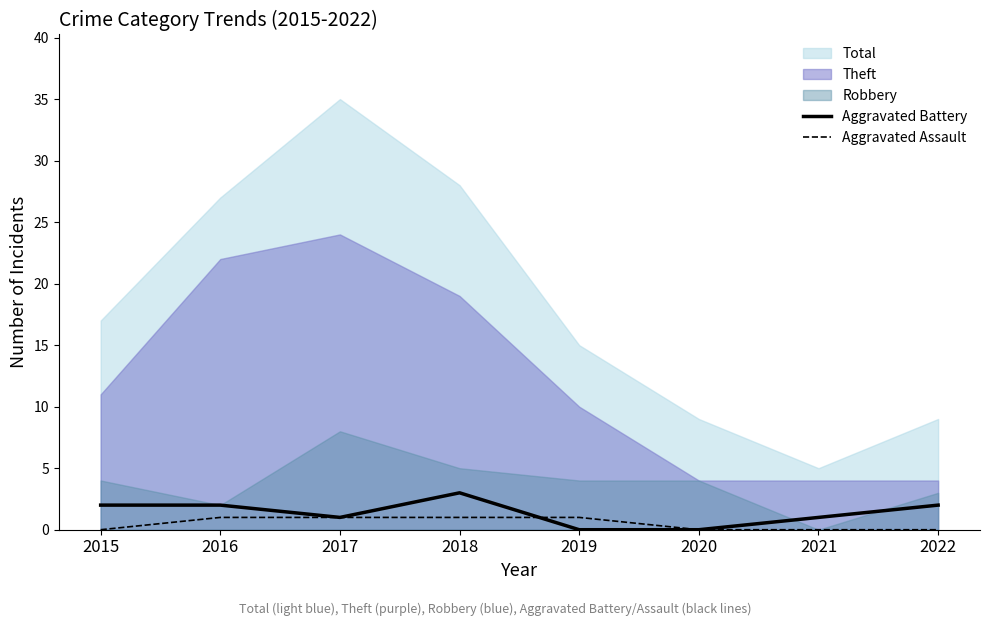

How many data points does each series have?

8